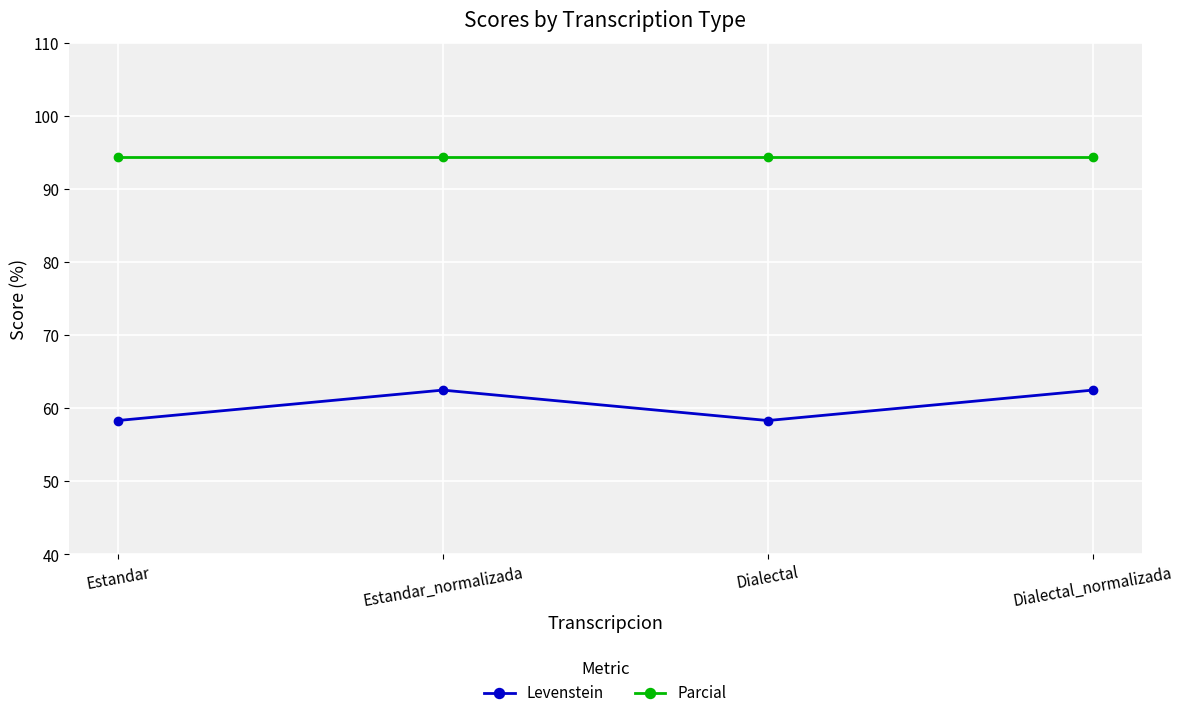

The value of Parcial at Estandar is 94.4. True or false?

True